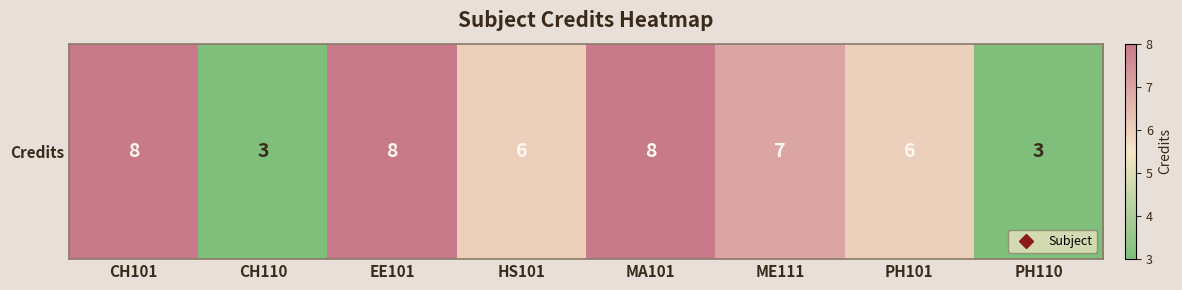

What is the sum of all values?

49